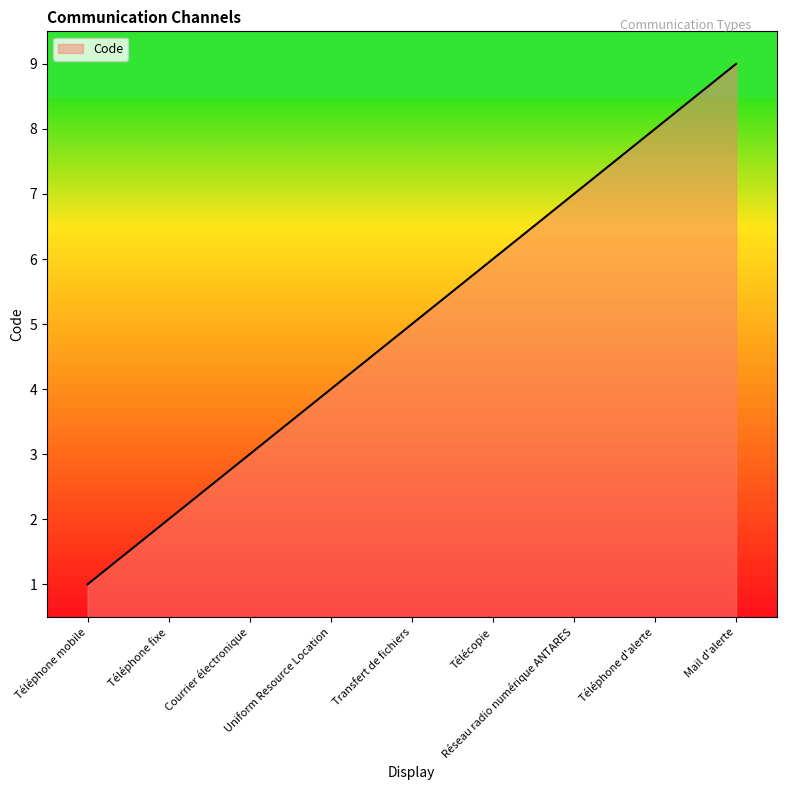

Does the chart display data point markers on the line(s)?

No